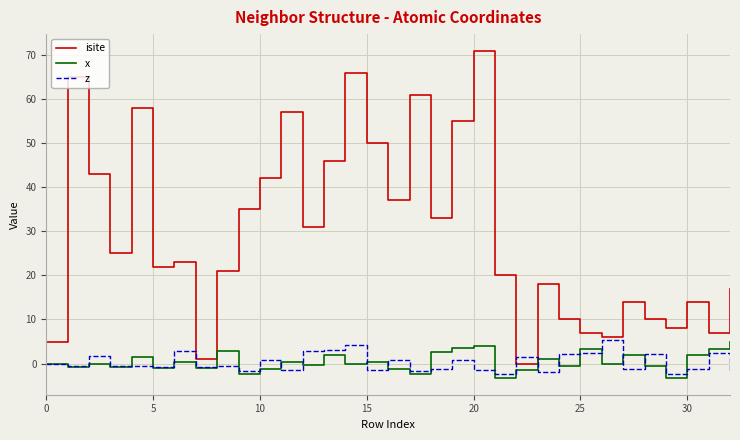

What is the minimum value for x?

-3.4